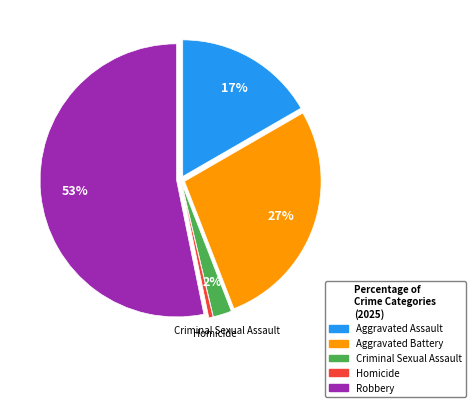

Count the number of slices in the pie.

5